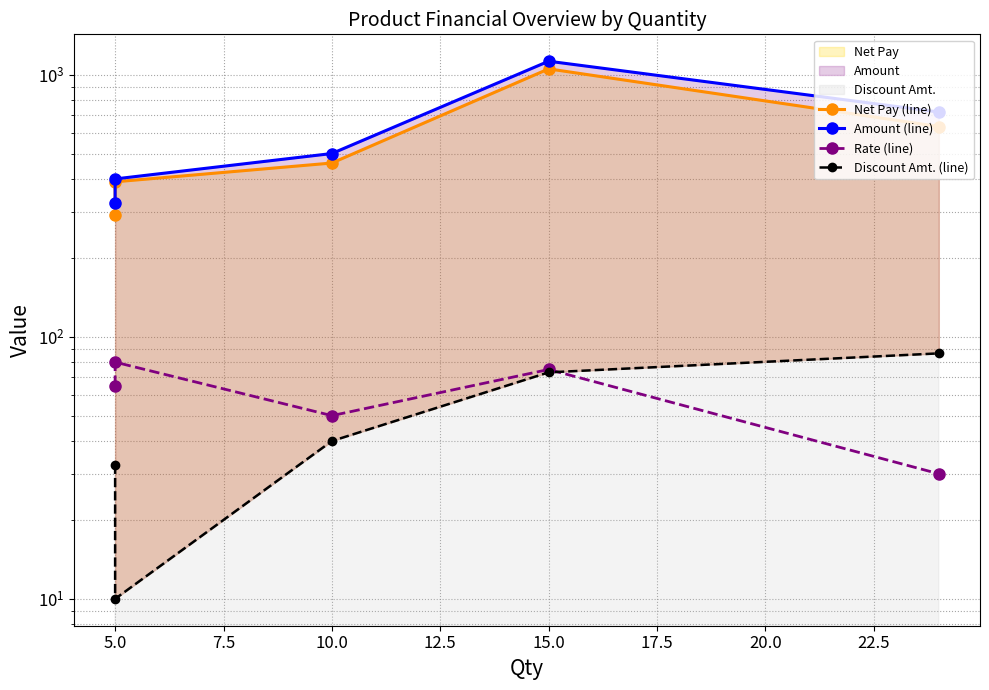

Is the value of Rate (line) at 2.5 greater than the value of Amount (line) at 12.5?

No